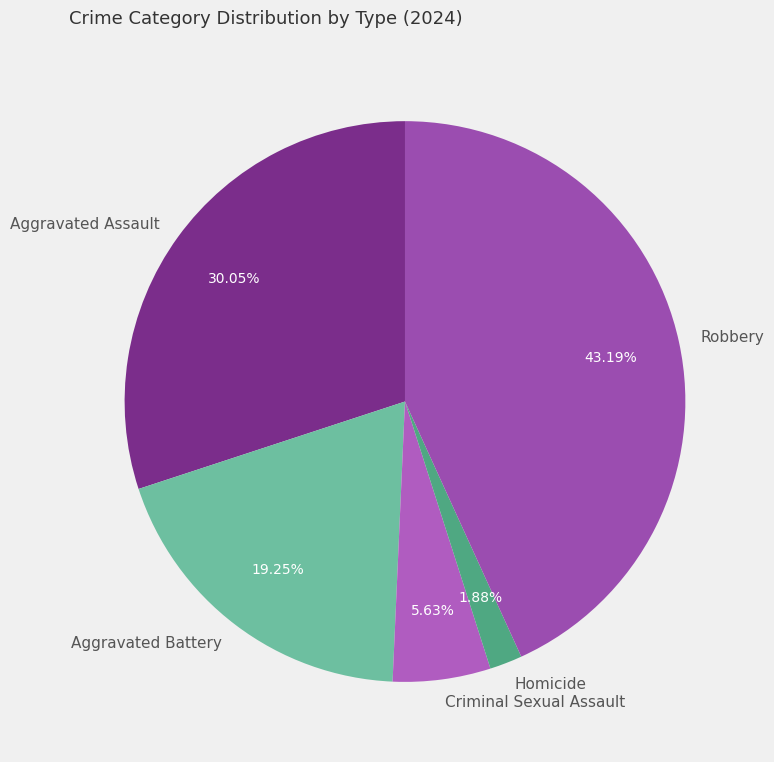

The Robbery slice represents 51% of the pie. True or false?

False